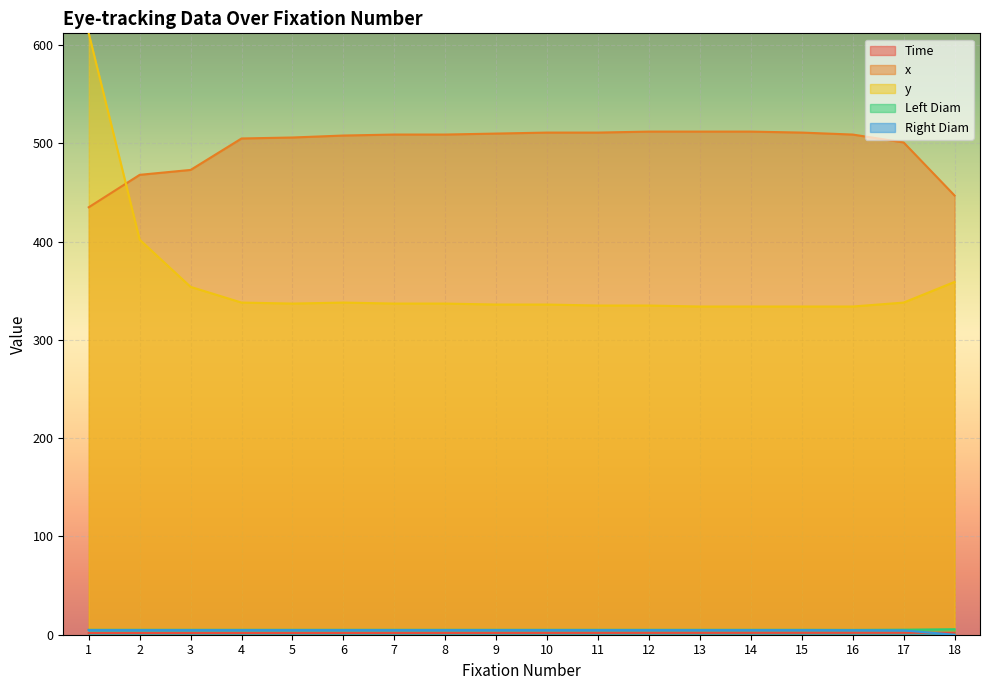

At 11, list the series in order from smallest to largest.

Time, Right Diam, Left Diam, y, x